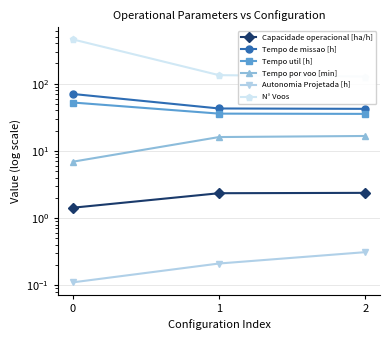

List the series in order of their peak value, highest first.

N° Voos, Tempo de missao [h], Tempo util [h], Tempo por voo [min], Capacidade operacional [ha/h], Autonomia Projetada [h]